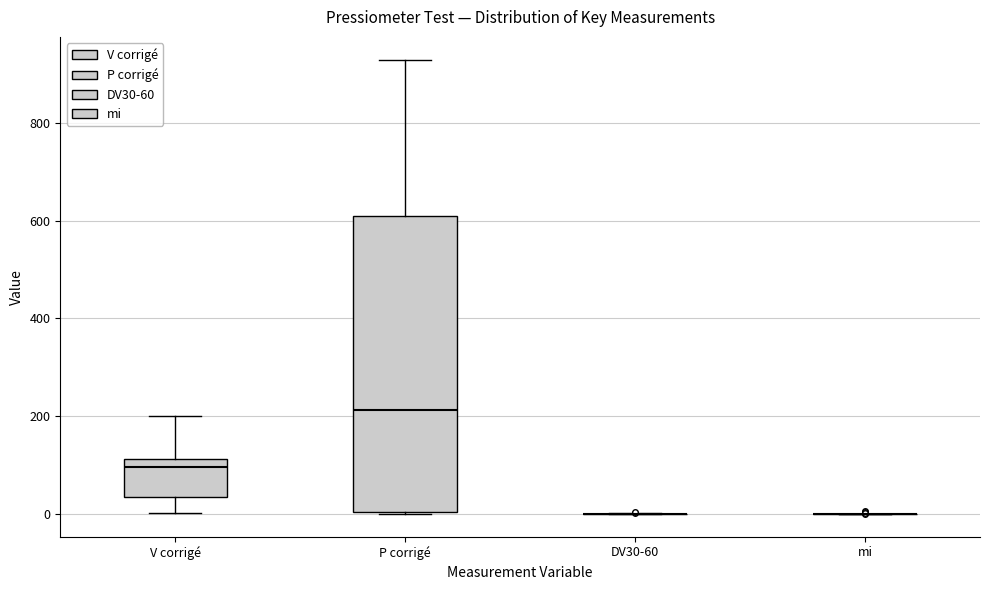

Reading left to right, transcribe this box plot: for each box, give where its median line is, the range the box spans, and where its two whiskers end, as read against the y-axis. The values are not printed on the chart, so give them approximately, as read against the axis.

V corrigé: median 100, box 40 to 120, whiskers 0 to 200
P corrigé: median 220, box 0 to 600, whiskers 0 to 920
DV30-60: box collapsed to a line at 0, whiskers 0 to 0
mi: box collapsed to a line at 0, whiskers 0 to 0